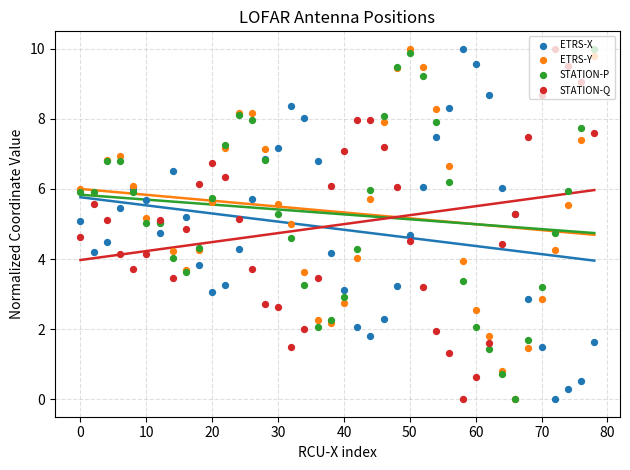

Which series contains the highest Y value?

ETRS-X